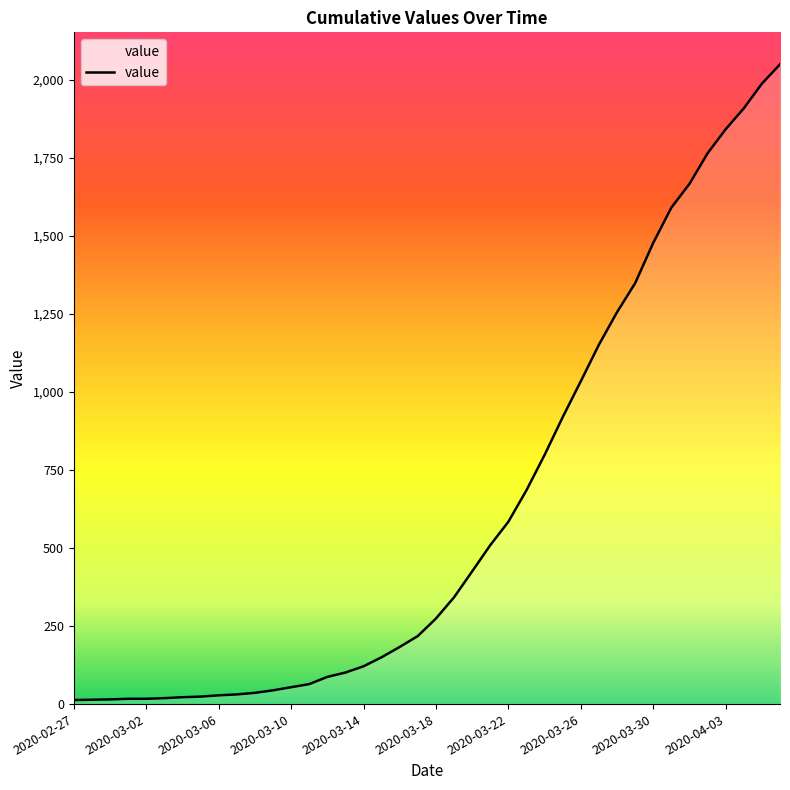

What is the sum of all values?

24864